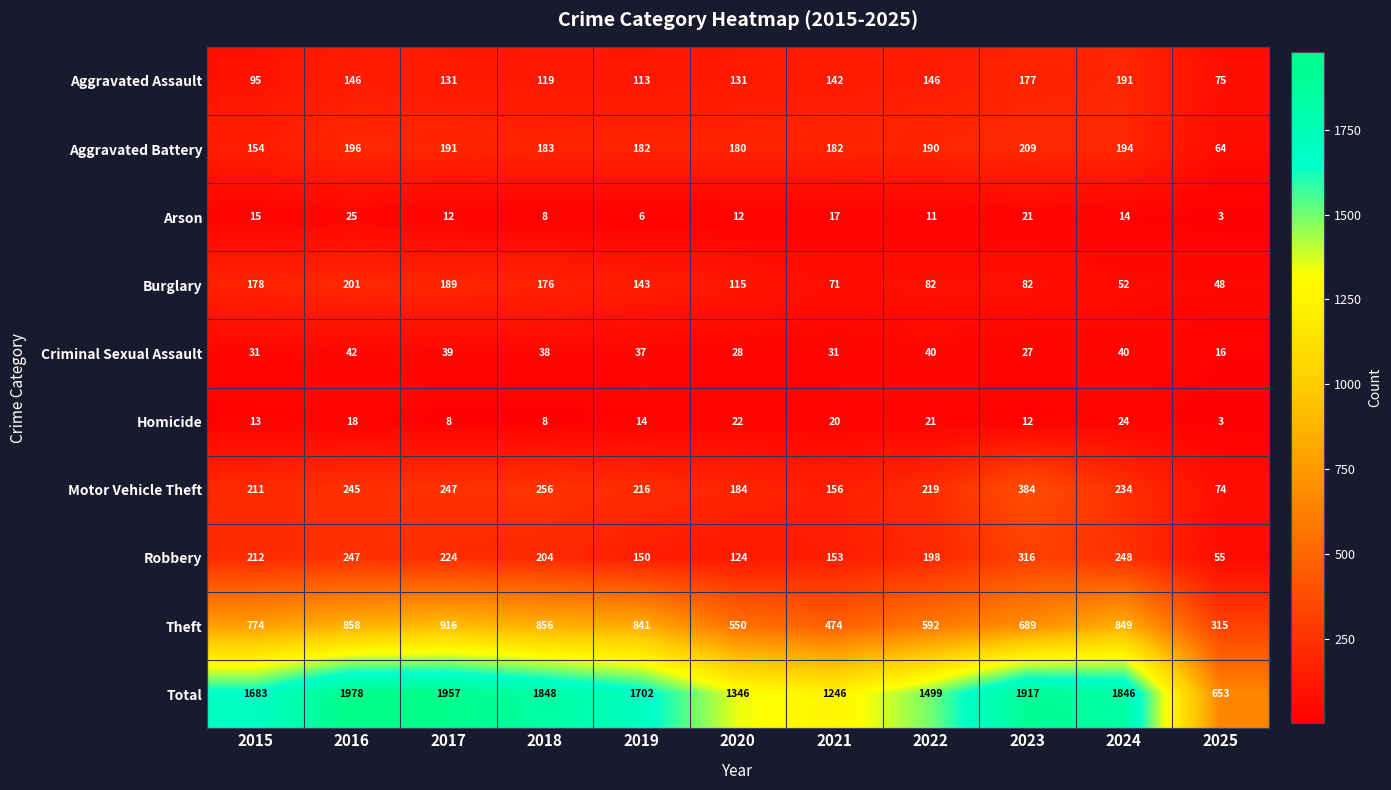

Which series has the largest range (max minus min)?

Total